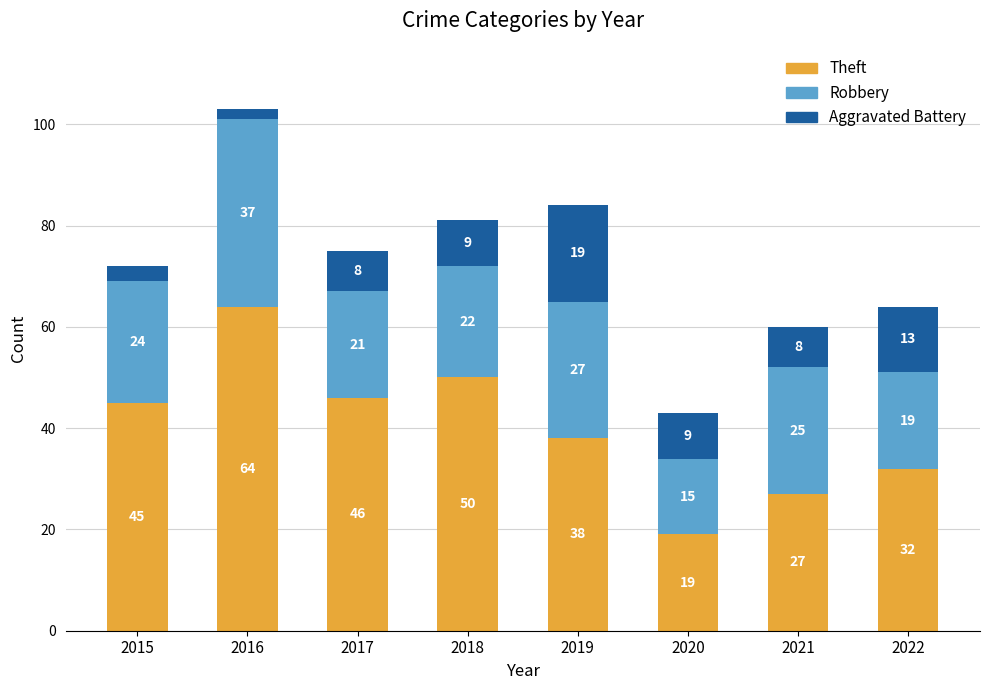

What is the difference between the Theft values at 2017 and 2018?

4